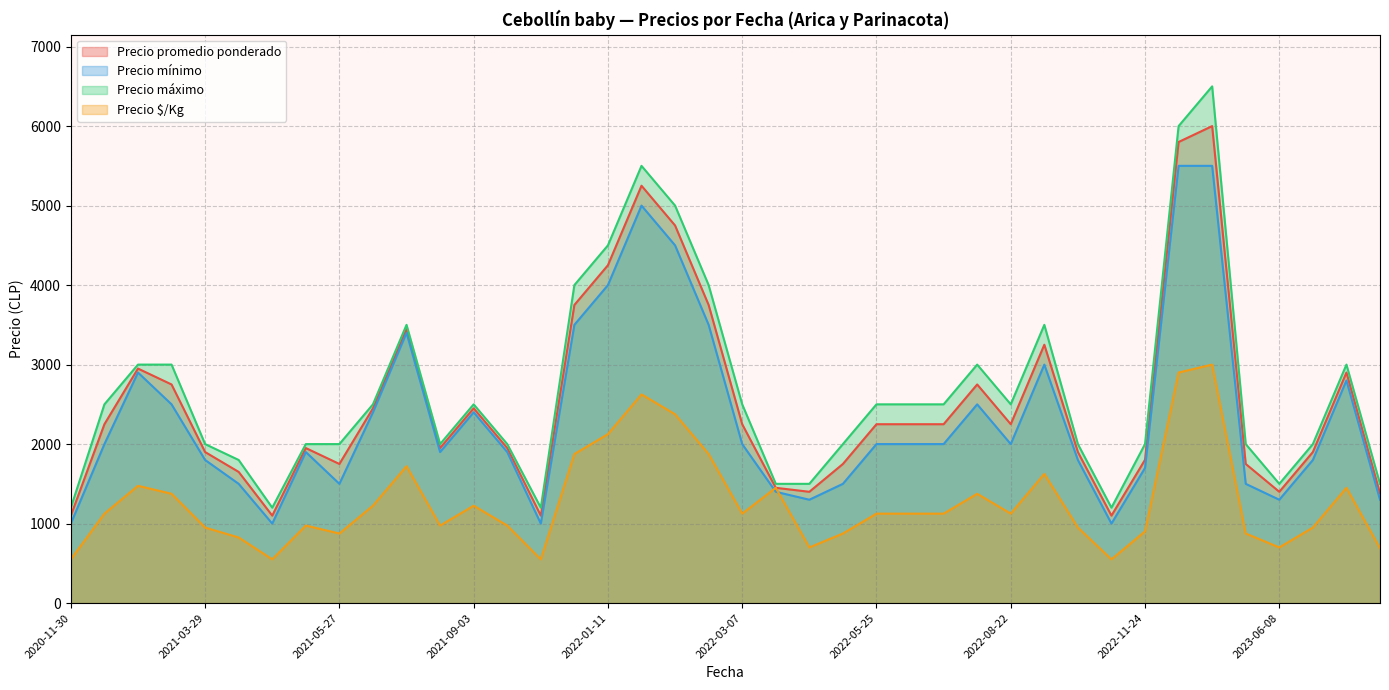

At how many categories does at least one series exceed 2953?

13